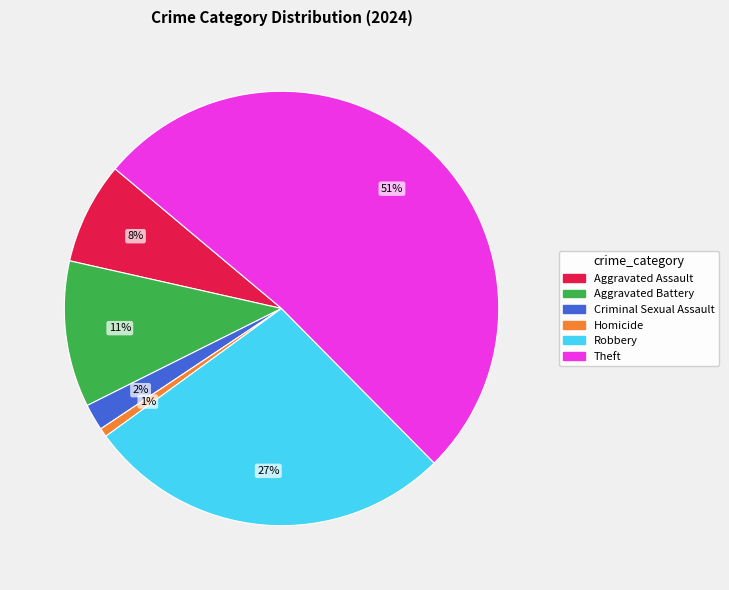

Which category accounts for the majority?

Theft